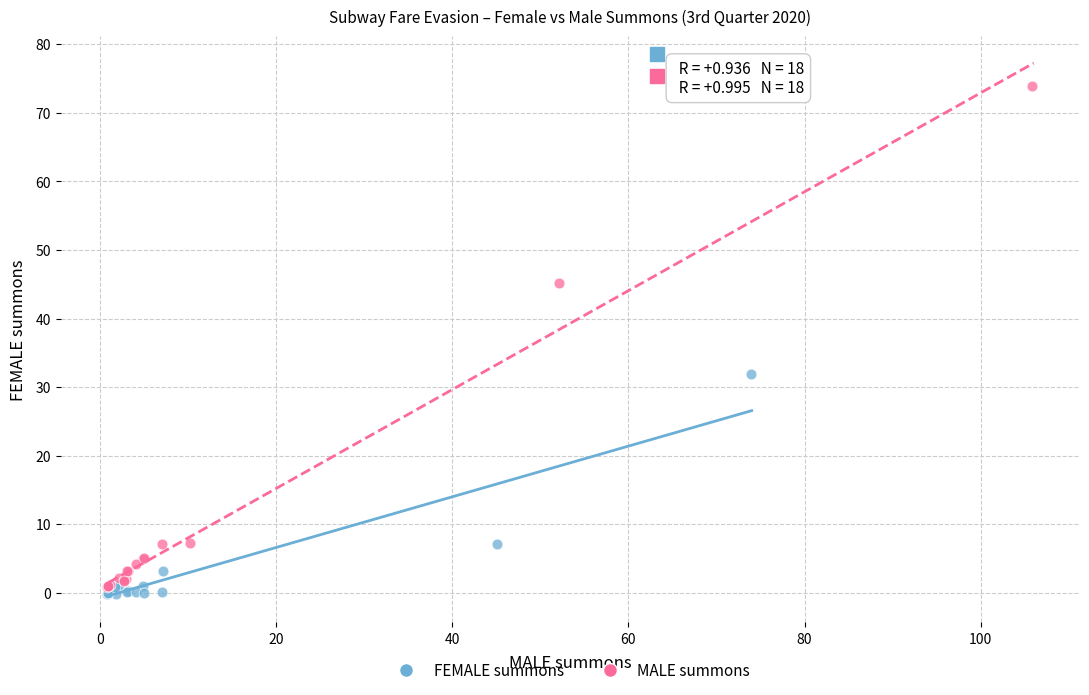

Which series has the widest spread of Y values?

MALE summons